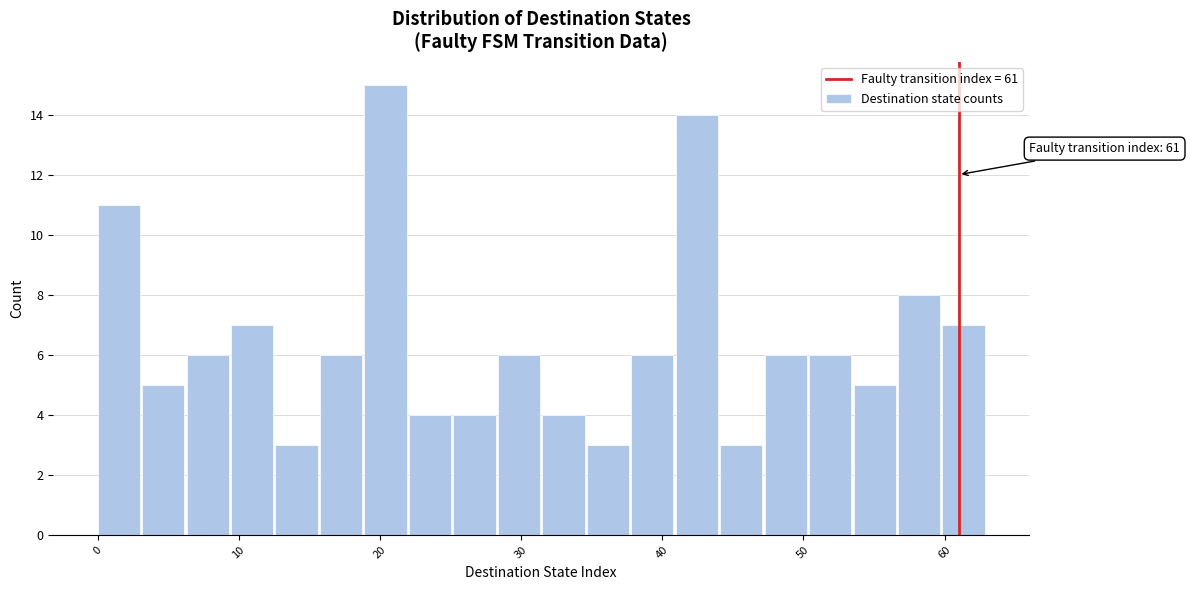

Around what value on the x-axis is the tallest bar? Give the approximate position of its centre, as read against the axis.

20